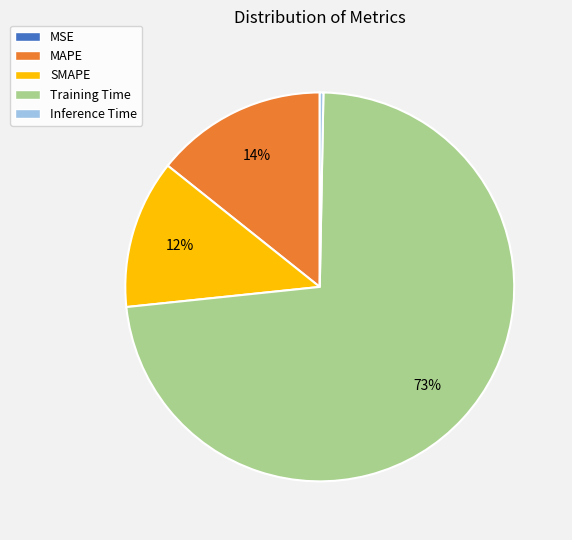

Which slice is the largest?

Training Time